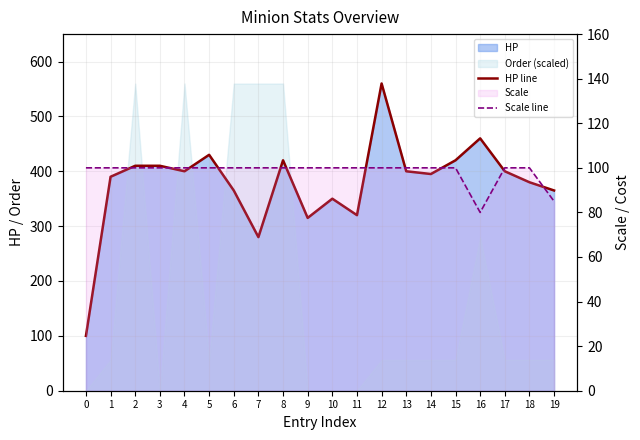

What is the sum of all Scale line values?

1965